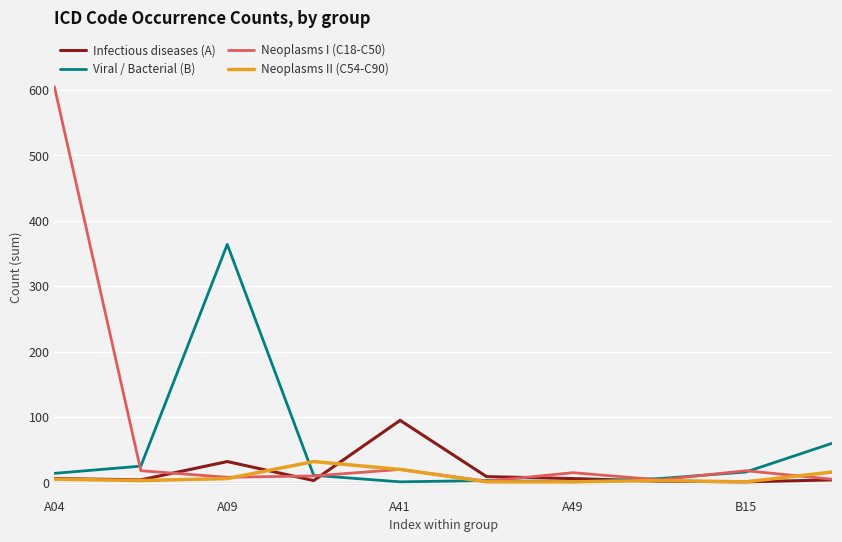

Which series has the widest spread of values?

Neoplasms I (C18-C50)